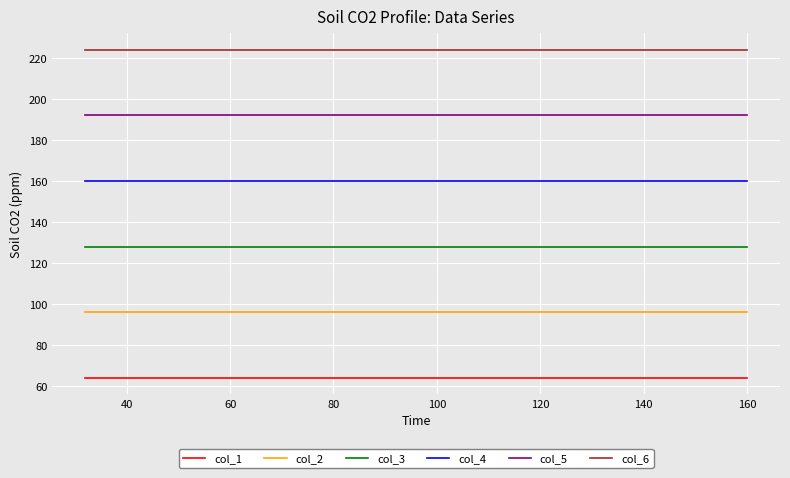

True or false: col_5 and col_2 intersect in this chart.

False